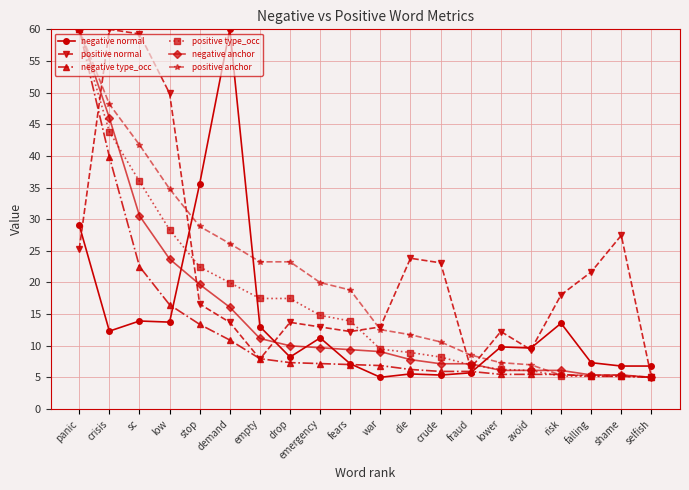

Between empty and fears, which series saw the biggest shift?

negative normal